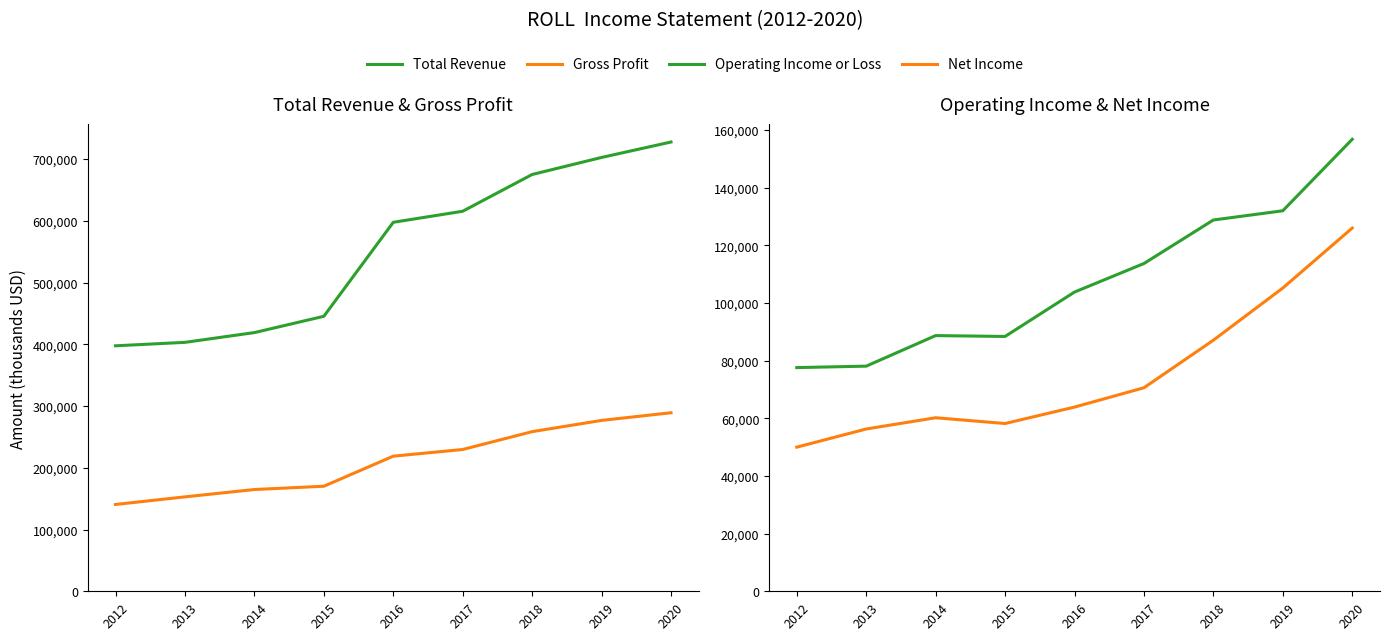

Rank the series at 2016 from highest to lowest value.

Total Revenue, Gross Profit, Operating Income or Loss, Net Income